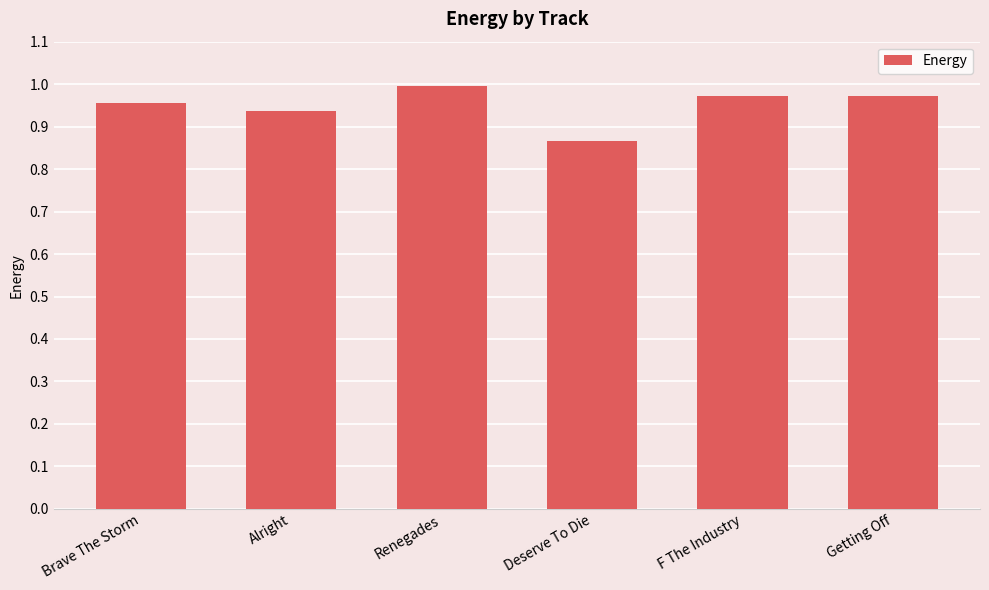

At which label is the value closest to 0?

Deserve To Die